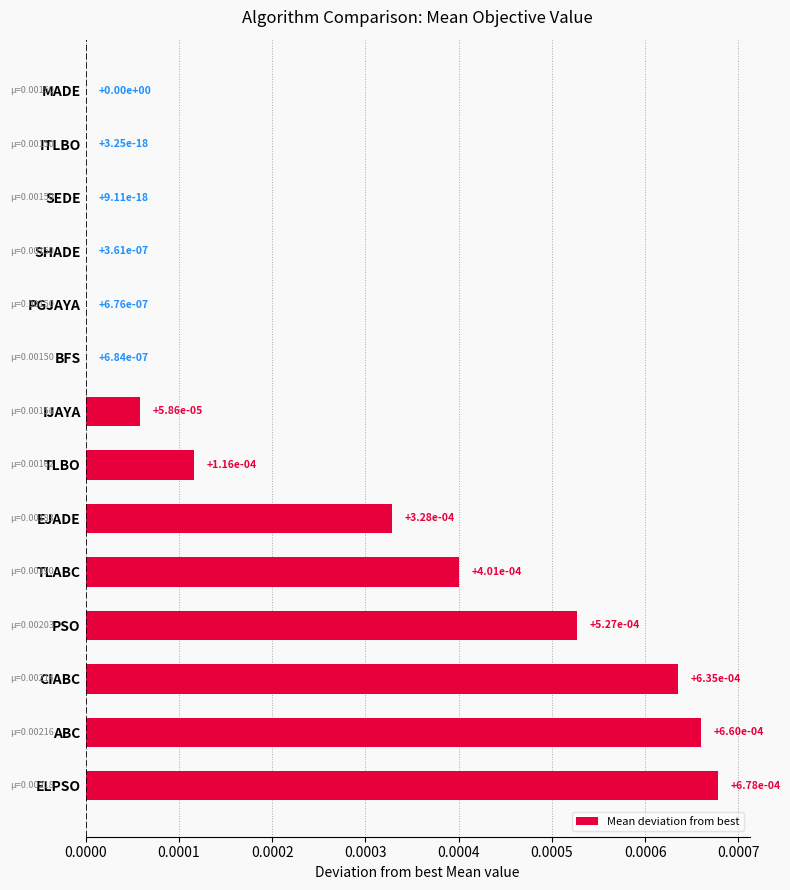

The chart shows a value of 0.0 at IJAYA. True or false?

True